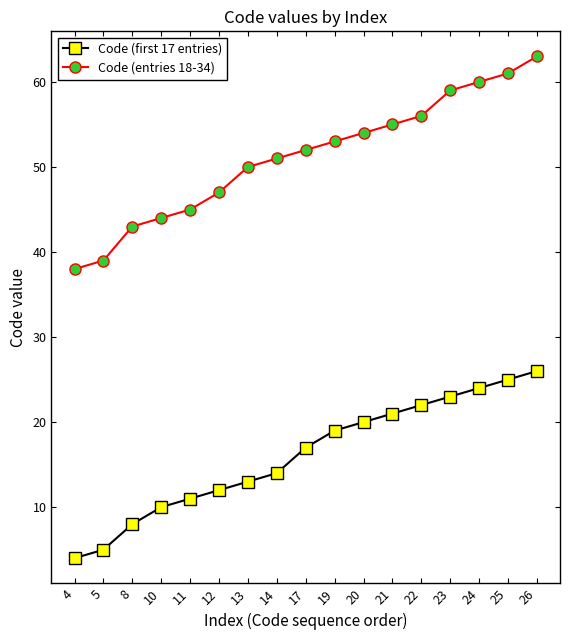

Which series changed the most between 11 and 13?

Code (entries 18-34)